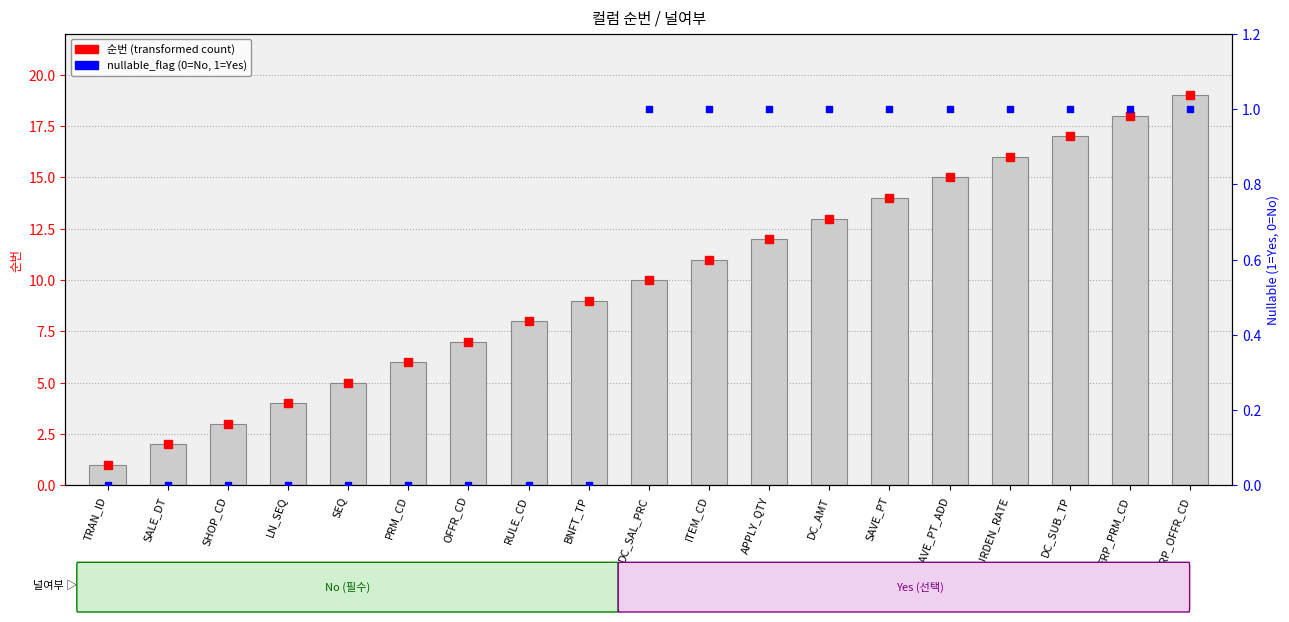

What is the change in value from RULE_CD to DC_AMT?

+5